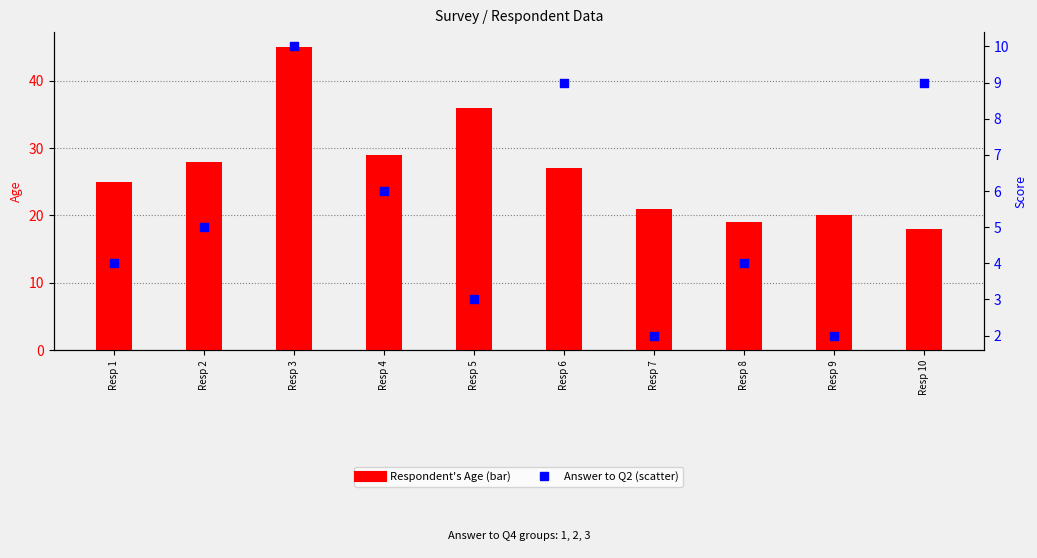

What is the total value across all series at Resp 3?

55